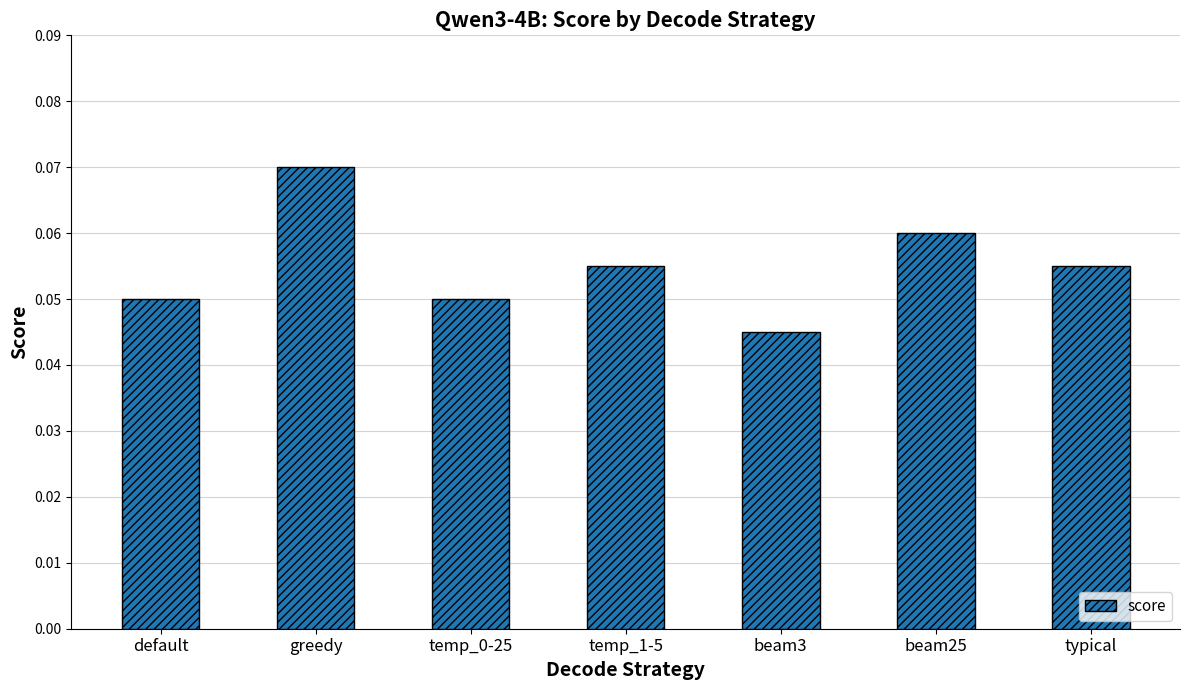

What position from the right is temp_0-25?

5